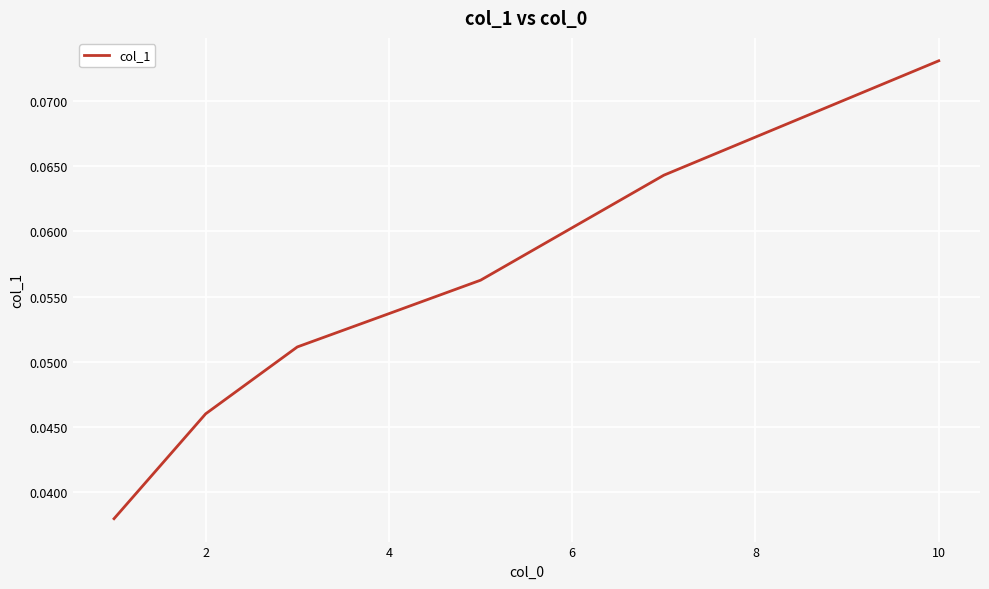

True or false: there are more than 0 points higher than both neighbors.

False